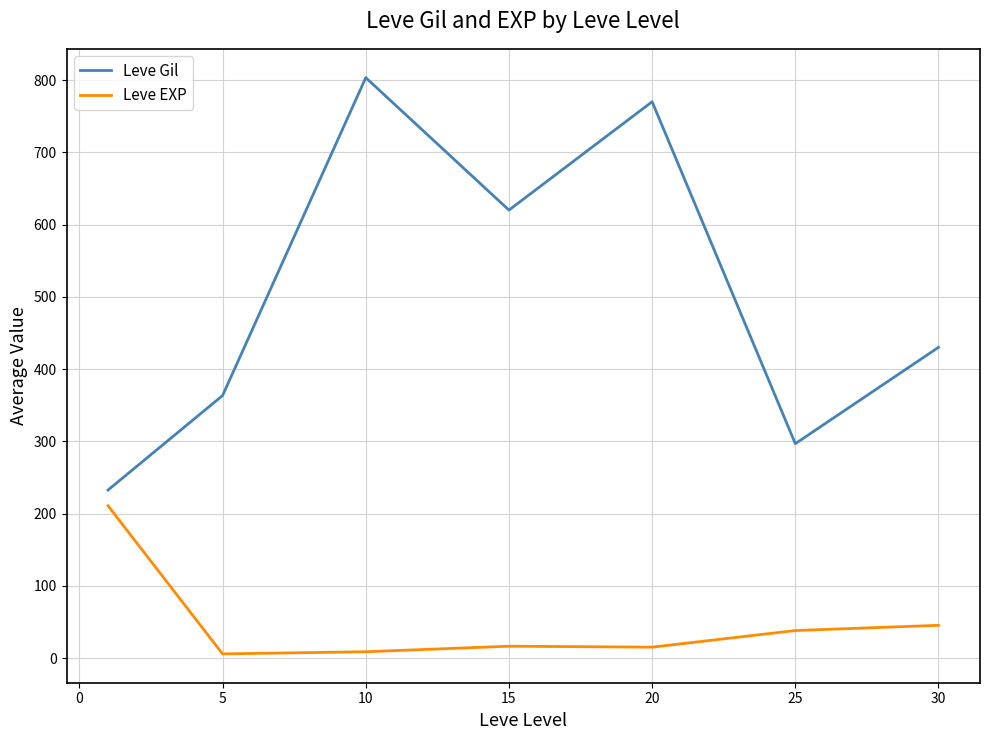

True or false: Leve Gil and Leve EXP cross at least once.

False